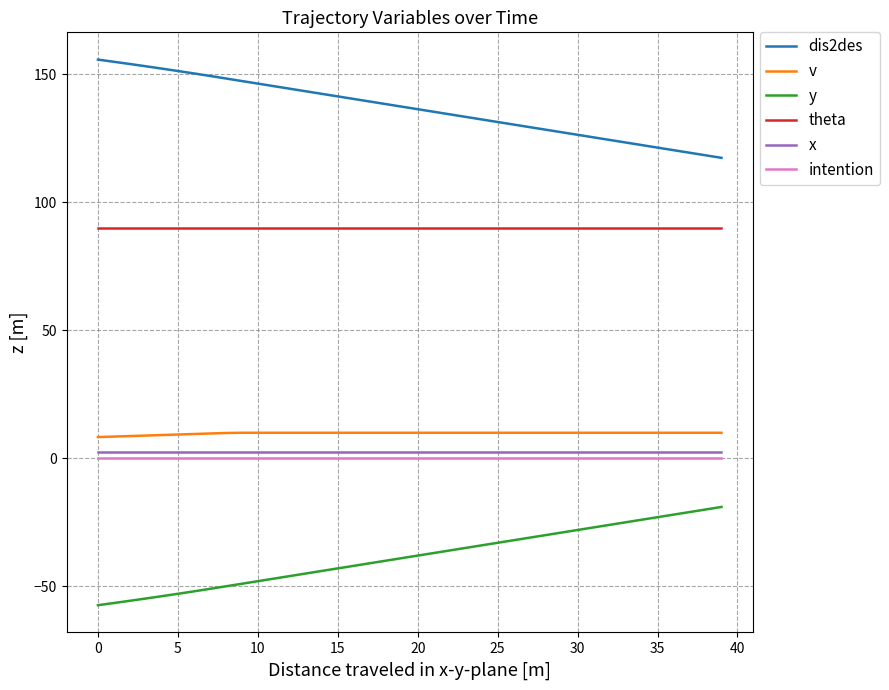

Which series has the largest total across all categories?

dis2des